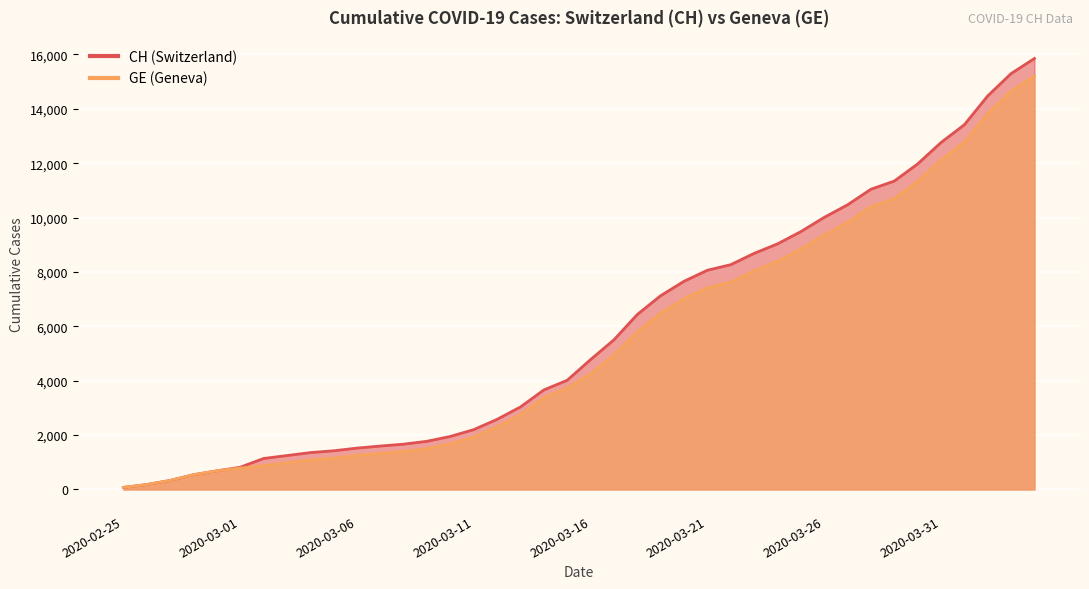

Rank the categories by CH value from highest to lowest.

2020-04-04, 2020-04-03, 2020-04-02, 2020-04-01, 2020-03-31, 2020-03-30, 2020-03-29, 2020-03-28, 2020-03-27, 2020-03-26, 2020-03-25, 2020-03-24, 2020-03-23, 2020-03-22, 2020-03-21, 2020-03-20, 2020-03-19, 2020-03-18, 2020-03-17, 2020-03-16, 2020-03-15, 2020-03-14, 2020-03-13, 2020-03-12, 2020-03-11, 2020-03-10, 2020-03-09, 2020-03-08, 2020-03-07, 2020-03-06, 2020-03-05, 2020-03-04, 2020-03-03, 2020-03-02, 2020-03-01, 2020-02-29, 2020-02-28, 2020-02-27, 2020-02-26, 2020-02-25